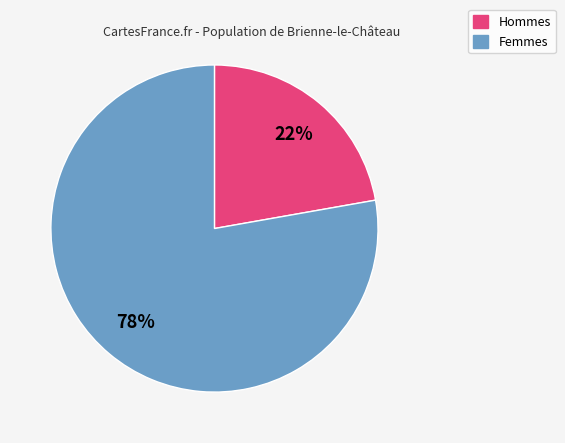

To the nearest percent, what is the average slice percentage?

50%